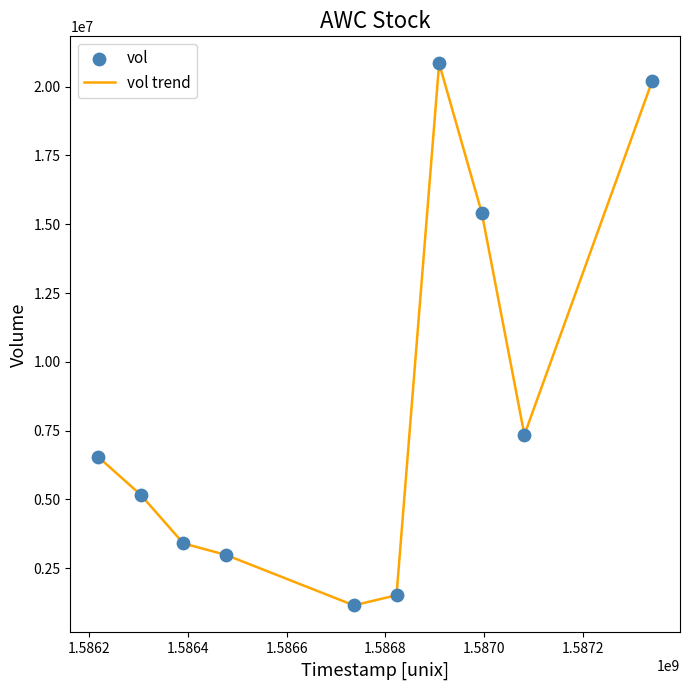

What is the minimum value shown in the chart?

1147900